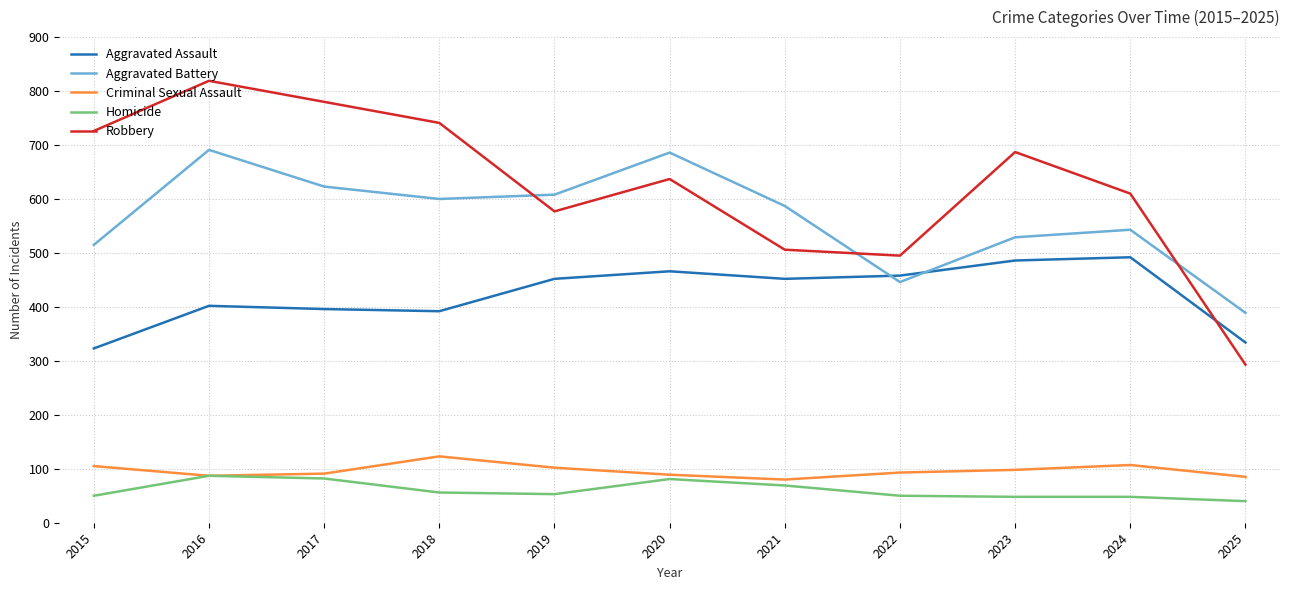

Where is Robbery nearest to the value 556?

2019